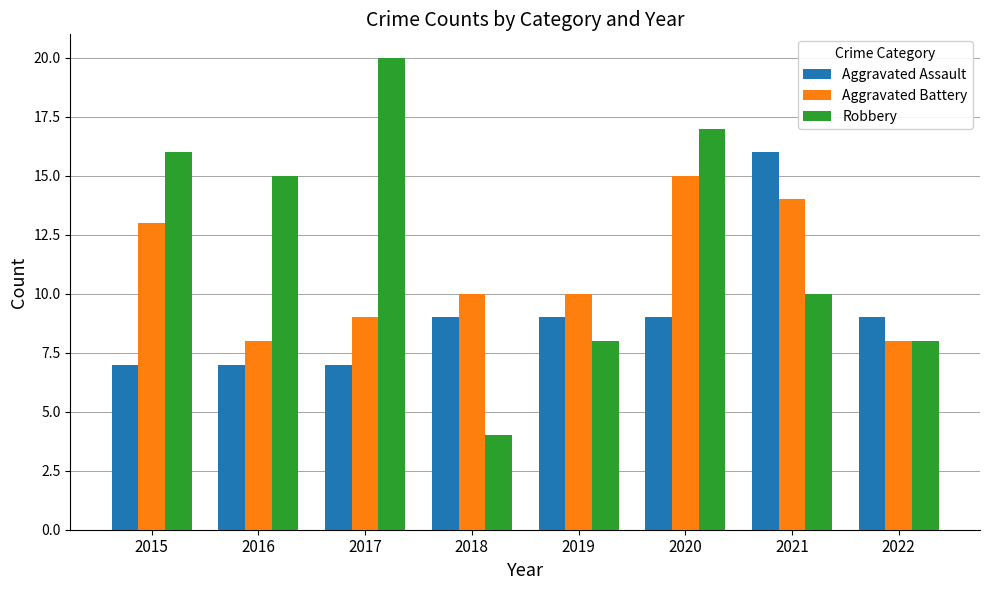

What is the value of the Aggravated Battery bar at the 2nd from the left?

8